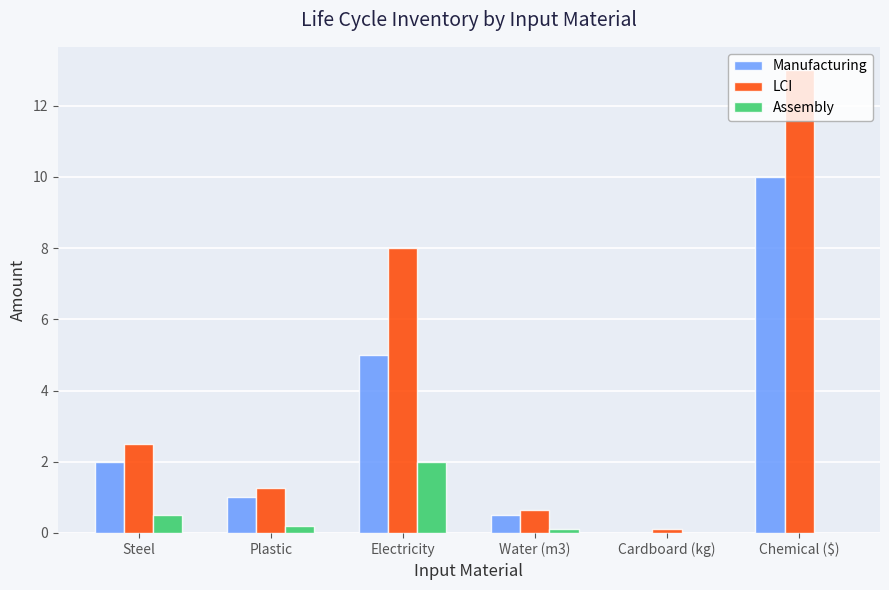

Is the value of LCI at Plastic greater than the value of Manufacturing at Water (m3)?

Yes